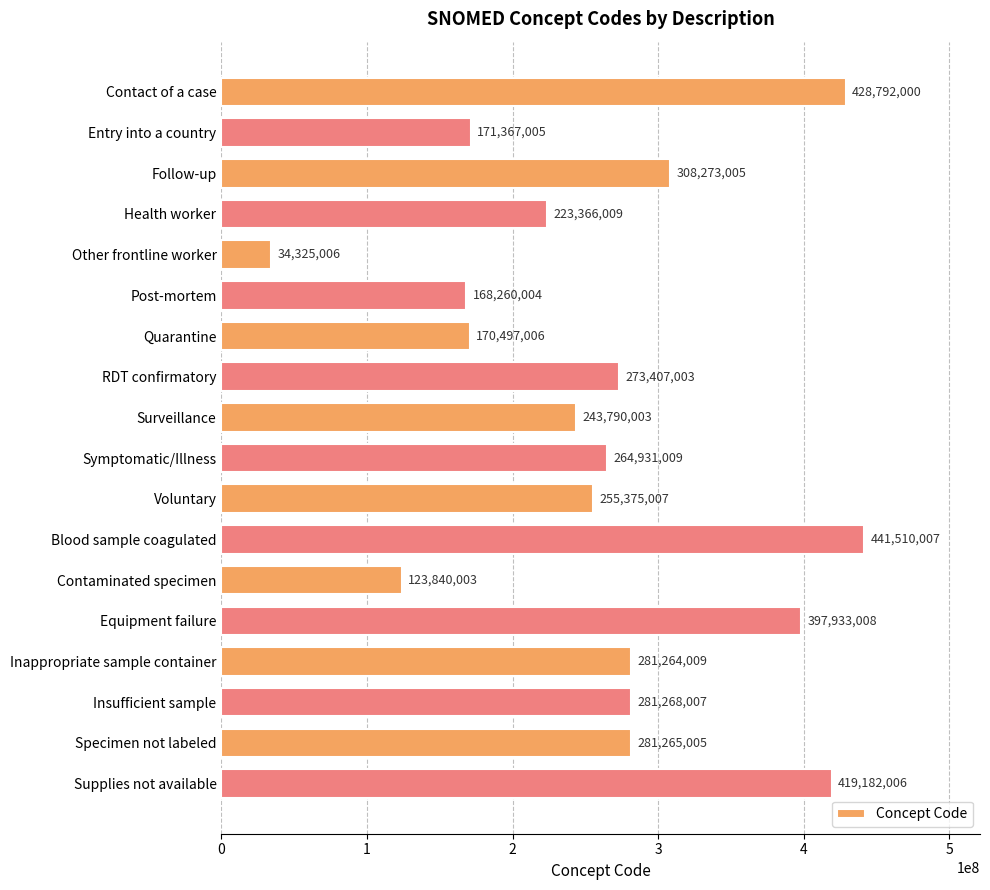

List the labels in order of value, smallest first.

Other frontline worker, Contaminated specimen, Post-mortem, Quarantine, Entry into a country, Health worker, Surveillance, Voluntary, Symptomatic/Illness, RDT confirmatory, Inappropriate sample container, Specimen not labeled, Insufficient sample, Follow-up, Equipment failure, Supplies not available, Contact of a case, Blood sample coagulated